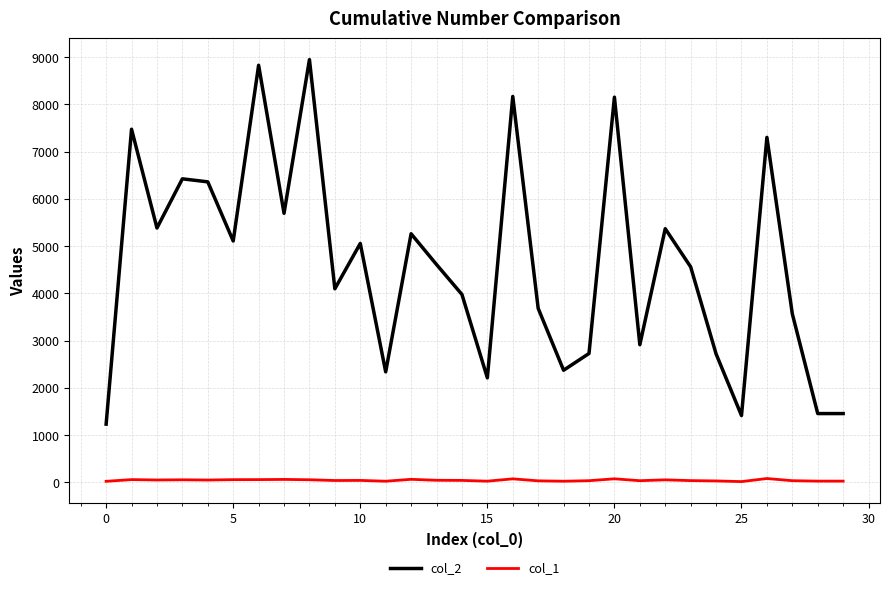

True or false: col_2 and col_1 intersect in this chart.

False